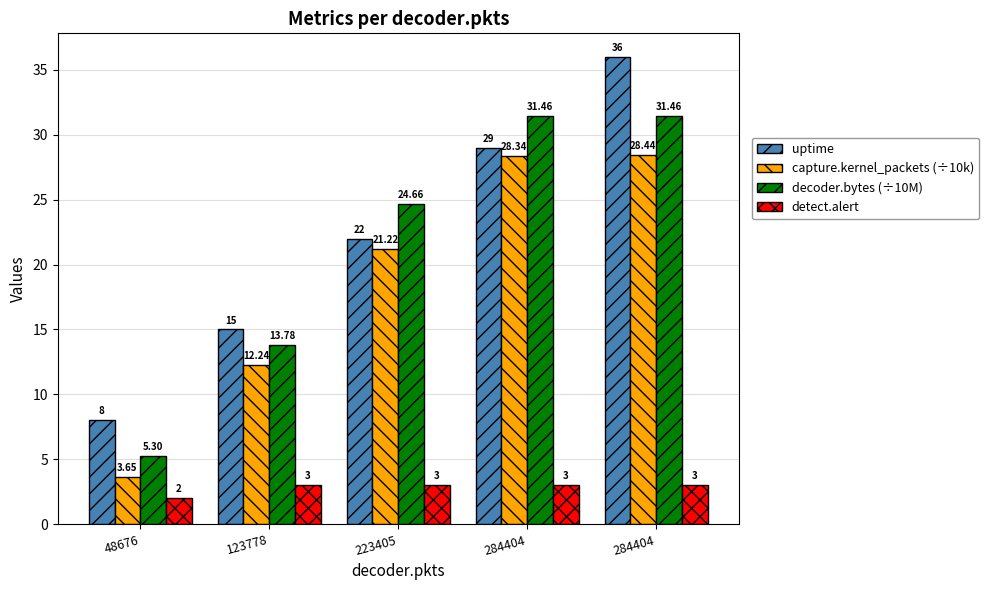

Which series has the largest total across all categories?

uptime